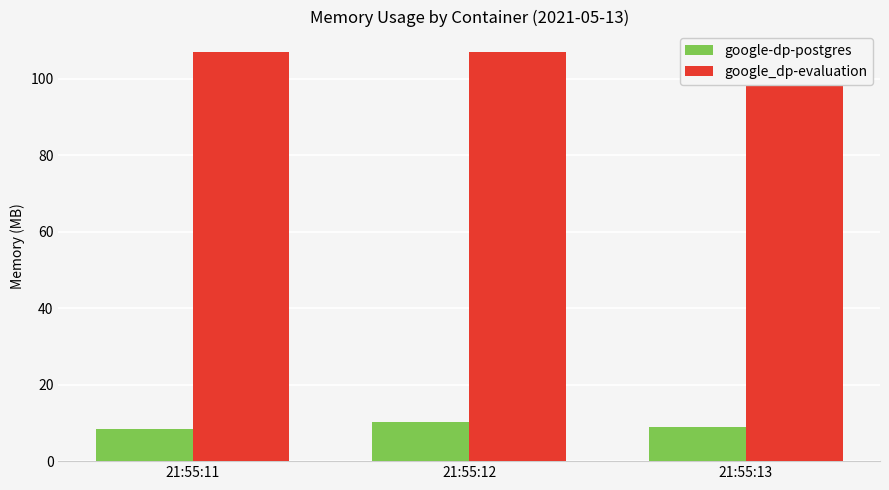

What is the difference between the highest and lowest values at 21:55:12?

96.9